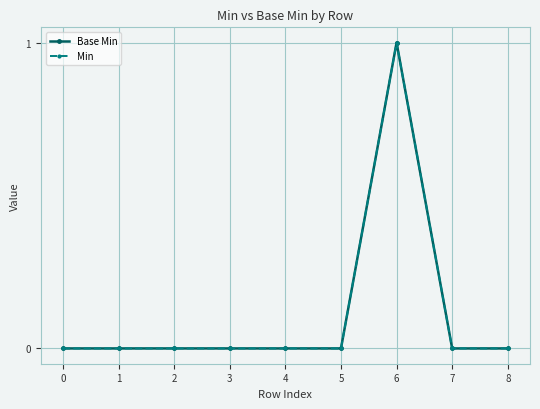

Reading left to right, transcribe all the data shown in this chart.

Base Min: 0=0	1=0	2=0	3=0	4=0	5=0	6=1	7=0	8=0
Min: 0=0	1=0	2=0	3=0	4=0	5=0	6=1	7=0	8=0